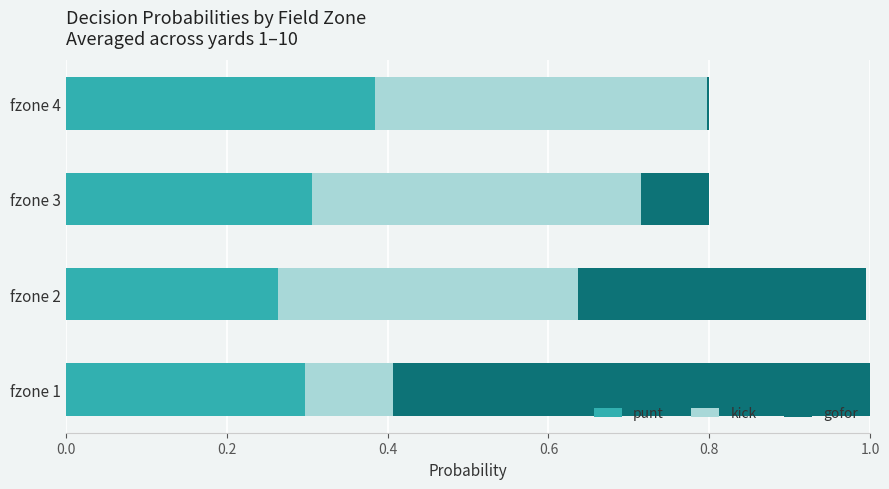

The value of punt at fzone 4 is 0.5. True or false?

False